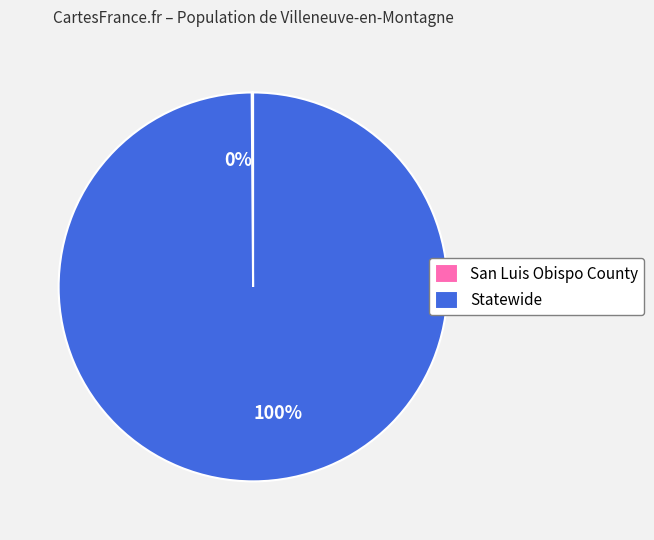

Which category has the biggest portion of the pie?

Statewide